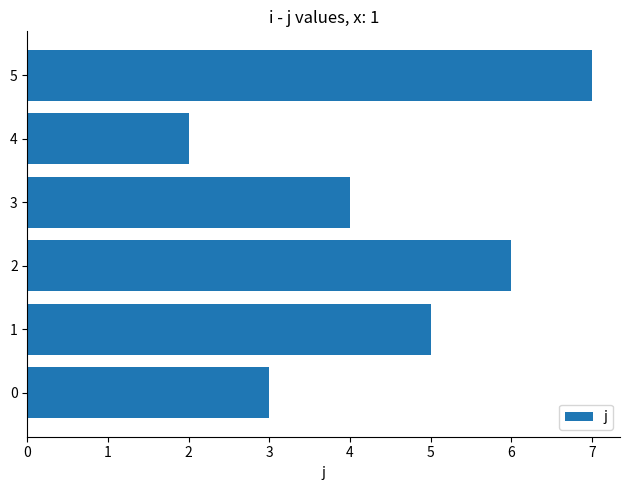

Are the bars grouped side by side (vs. stacked)?

No